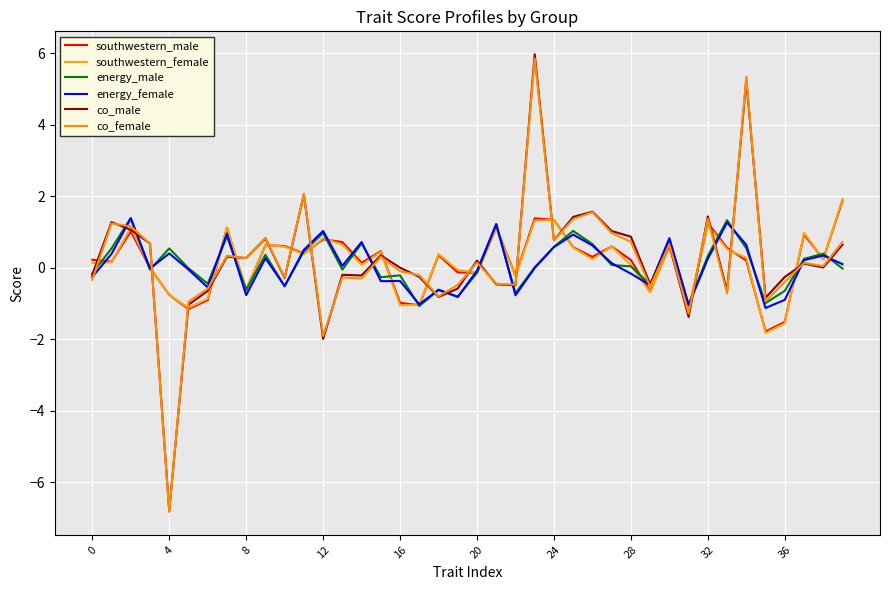

Which label corresponds to the largest value in the chart?

23